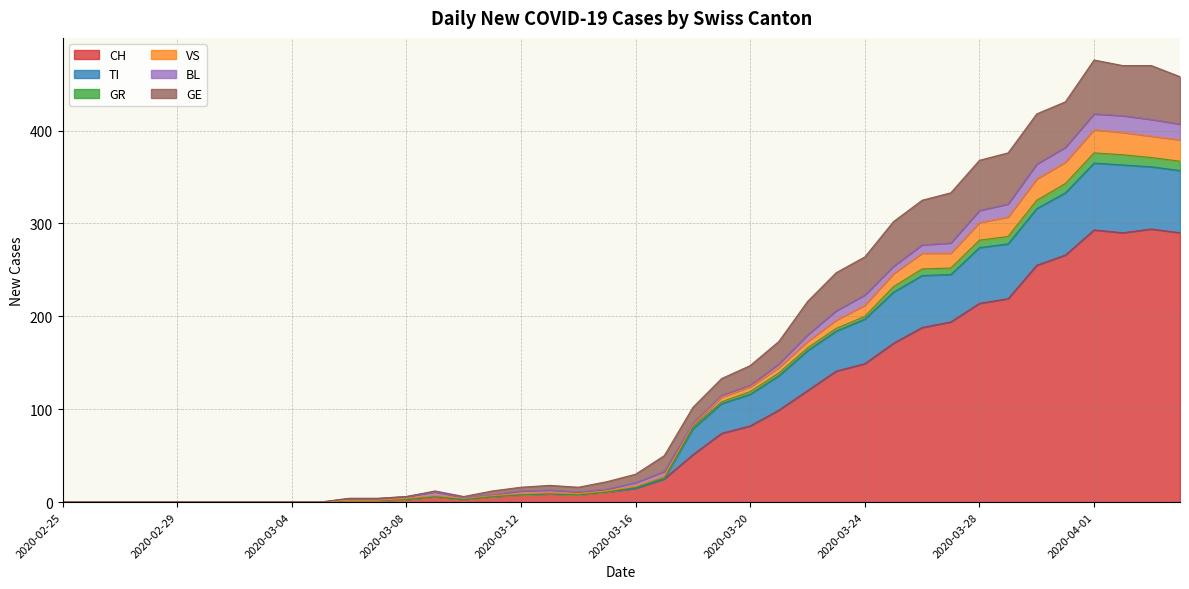

How many values in GE are above zero?

30